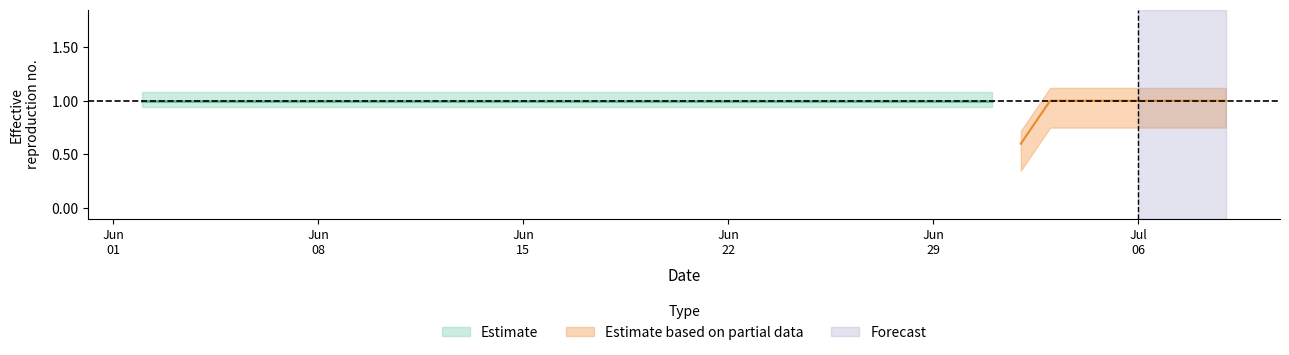

Does the chart have visible grid lines?

No